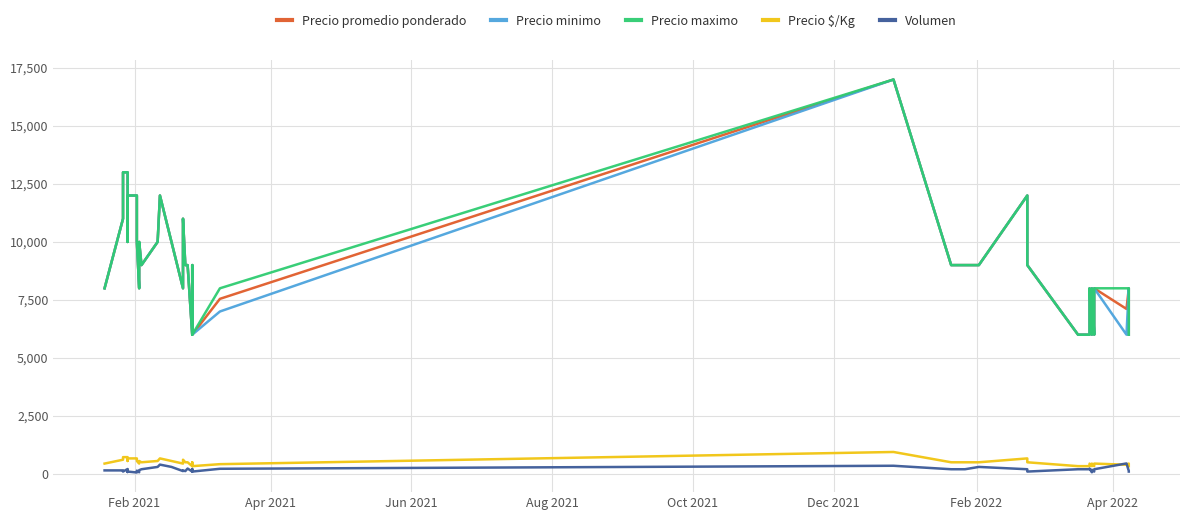

Reading left to right, list all the values displayed in this chart.

Precio promedio ponderado: 8000	11000	13000	13000	10000	11000	12000	12000	10000	8000	10000	9000	10000	12000	10000	8000	11000	9000	9000	6000	8000	9000	6000	7545	17000	9000	9000	9000	12000	9000	6000	6000	8000	6000	8000	6000	8000	7111	8000	6000
Precio minimo: 8000	11000	13000	13000	10000	11000	12000	12000	10000	8000	10000	9000	10000	12000	10000	8000	11000	9000	9000	6000	8000	9000	6000	7000	17000	9000	9000	9000	12000	9000	6000	6000	8000	6000	8000	6000	8000	6000	8000	6000
Precio maximo: 8000	11000	13000	13000	10000	11000	12000	12000	10000	8000	10000	9000	10000	12000	10000	8000	11000	9000	9000	6000	8000	9000	6000	8000	17000	9000	9000	9000	12000	9000	6000	6000	8000	6000	8000	6000	8000	8000	8000	6000
Precio $/Kg: 444	611	722	722	556	611	667	667	556	444	556	500	556	667	556	444	611	500	500	333	444	500	333	419	944	500	500	500	667	500	333	333	444	333	444	333	444	395	444	333
Volumen: 150	150	100	210	80	170	100	60	140	70	160	200	300	400	300	120	150	120	230	100	210	180	100	220	350	200	200	300	200	100	200	200	230	70	180	100	200	450	130	100